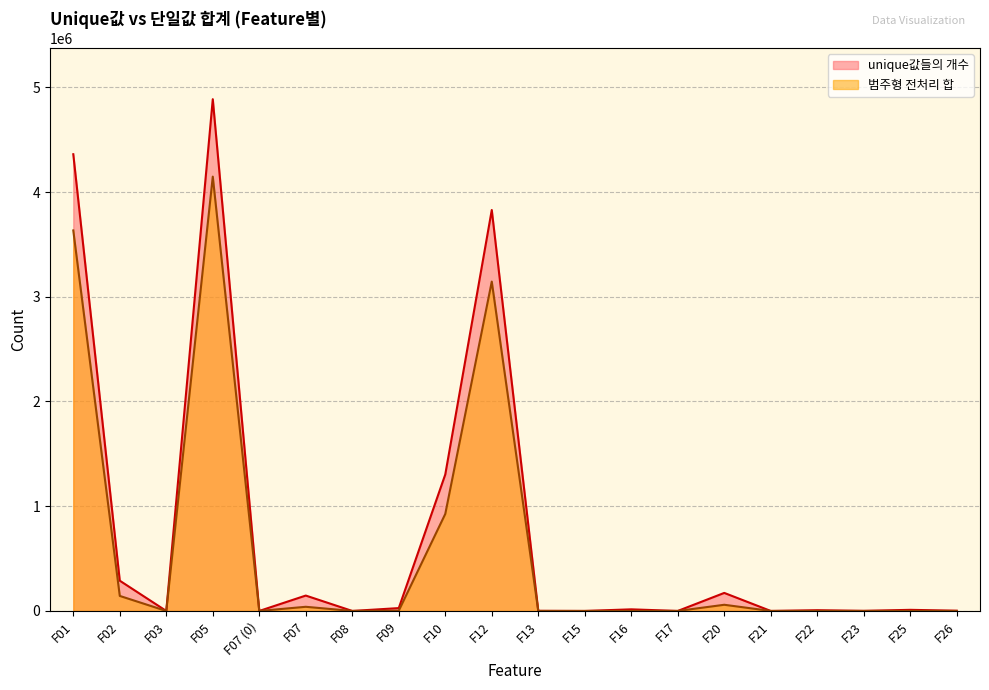

How many lines are shown in the chart?

2